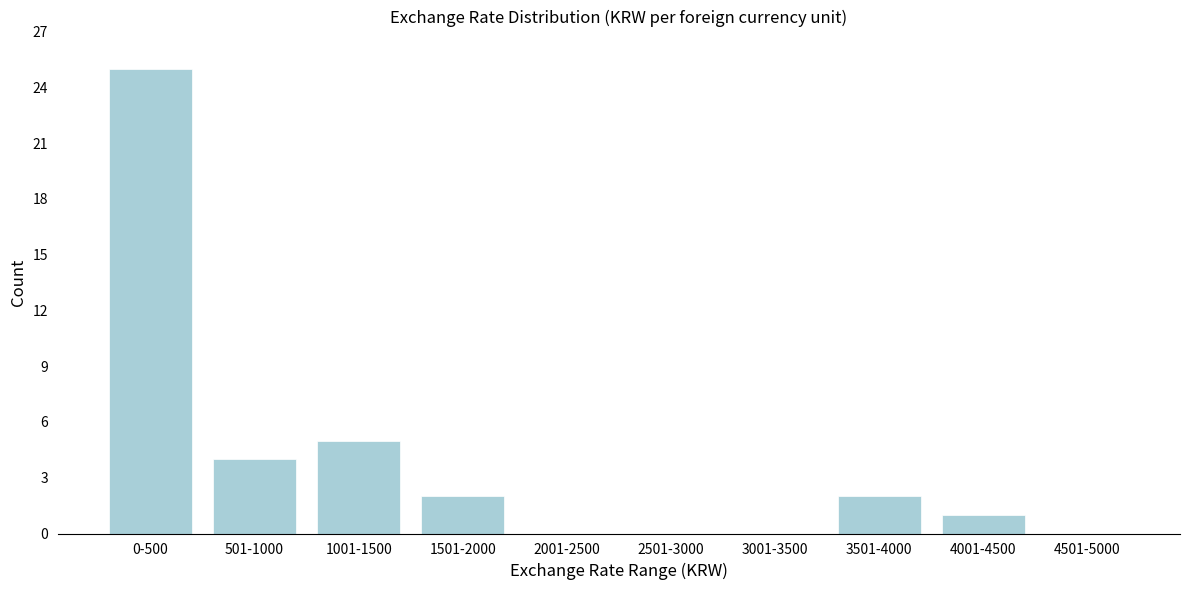

Reading left to right, what are all the values shown in this chart?

0-500=25	501-1000=4	1001-1500=5	1501-2000=2	2001-2500=0	2501-3000=0	3001-3500=0	3501-4000=2	4001-4500=1	4501-5000=0